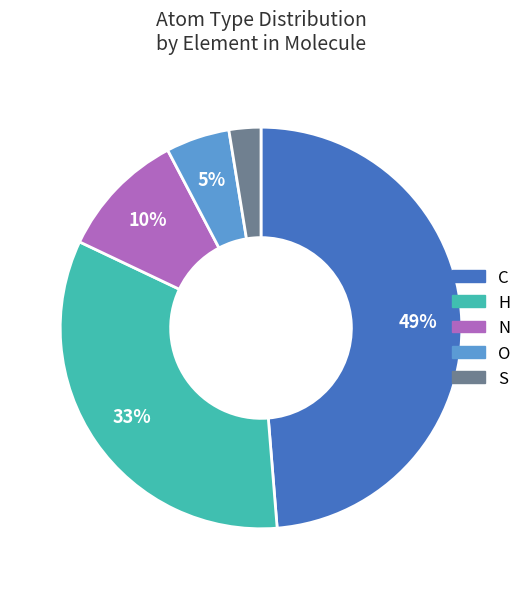

Is it true that H is 33% of the pie?

True